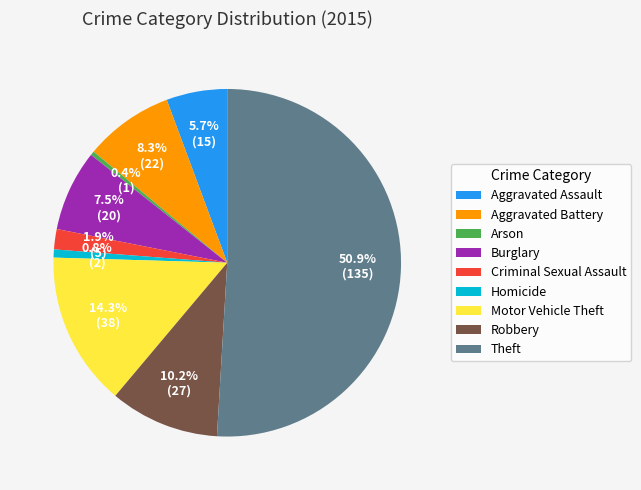

Which category has the biggest portion of the pie?

Theft